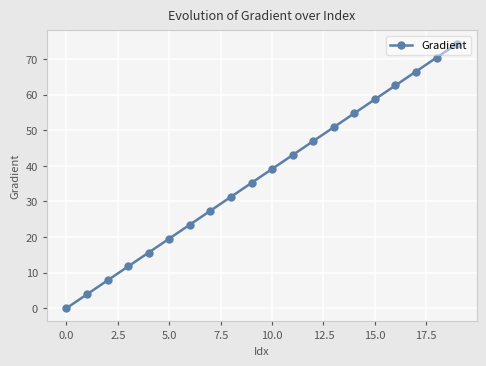

True or false: the data has more than 1 interior local peaks.

False